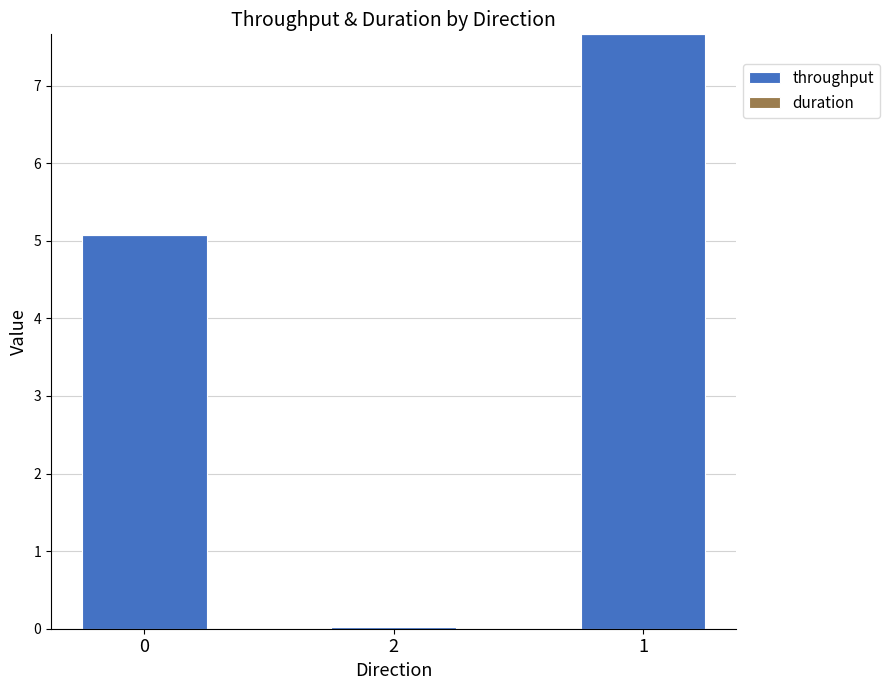

What is the maximum value for throughput?

7.7